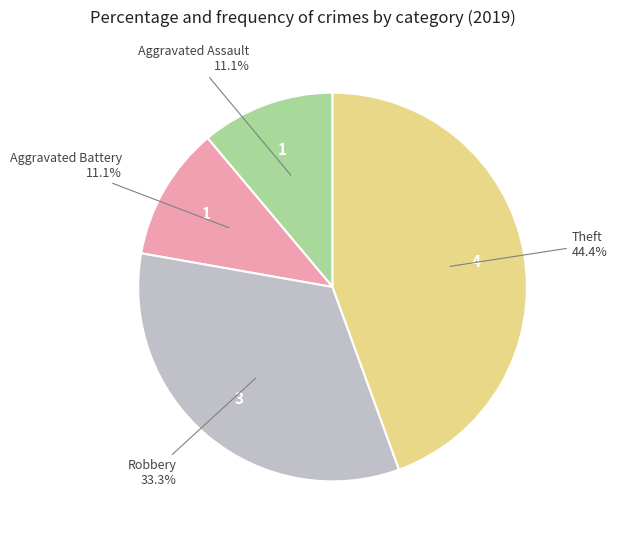

Is there a majority slice in this chart?

No